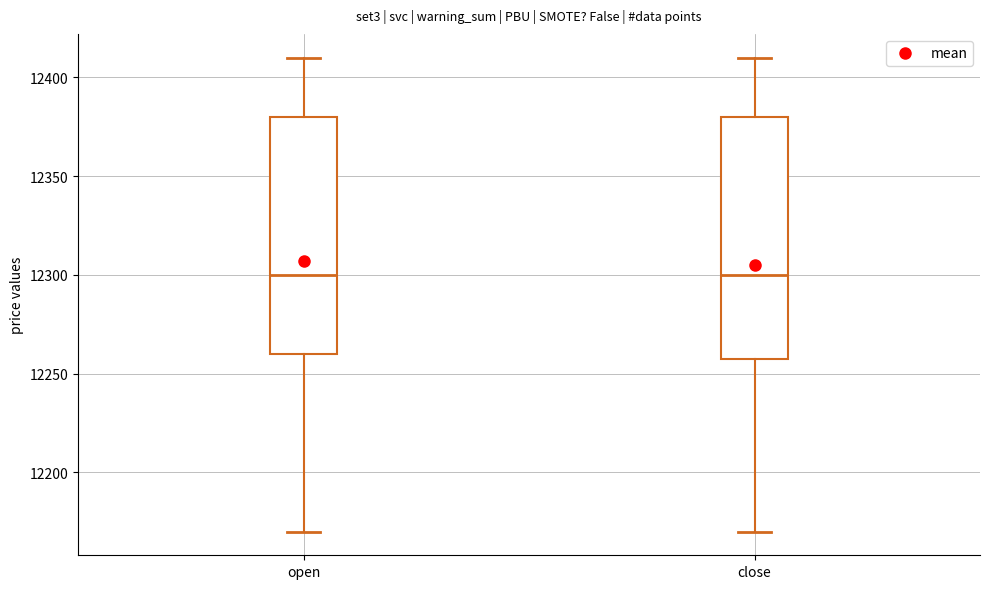

Reading left to right, read every box against the y-axis: the position of its median line, the range the box covers, and the ends of its whiskers. The values are not printed on the chart, so give them approximately, as read against the axis.

open: median 12300, box 12260 to 12380, whiskers 12170 to 12410
close: median 12300, box 12260 to 12380, whiskers 12170 to 12410